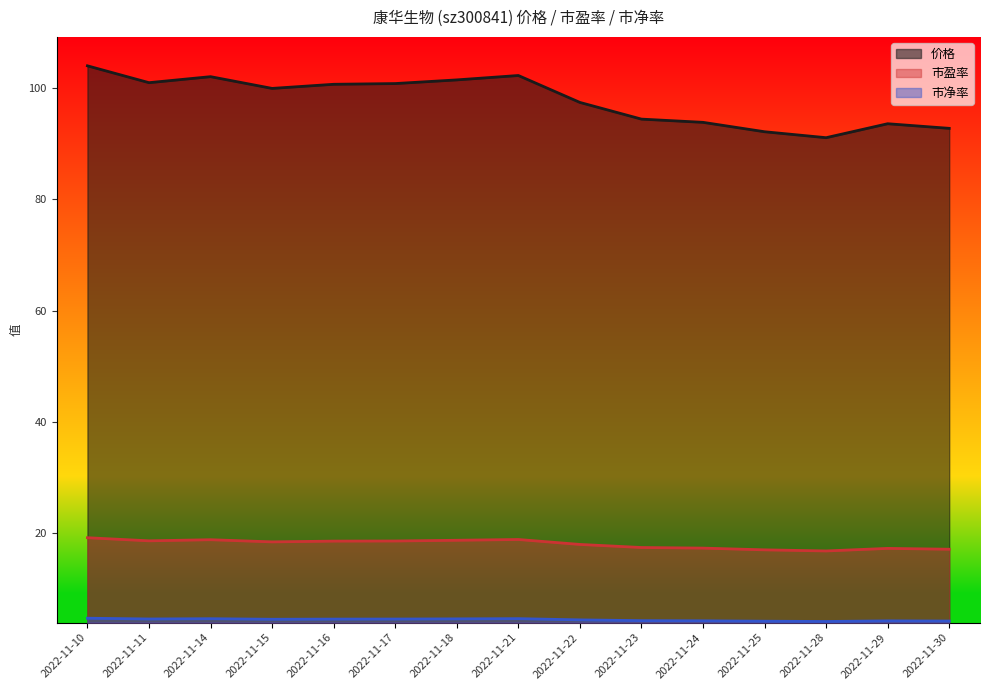

Reading left to right, what are all the values shown in this chart?

价格: 104.0	101.0	102.1	100.0	100.7	100.8	101.5	102.3	97.5	94.5	93.9	92.2	91.1	93.6	92.8
市盈率: 19.2	18.6	18.8	18.4	18.6	18.6	18.7	18.9	18.0	17.4	17.3	17.0	16.8	17.3	17.1
市净率: 4.7	4.6	4.6	4.5	4.6	4.6	4.6	4.7	4.4	4.3	4.3	4.2	4.1	4.2	4.2